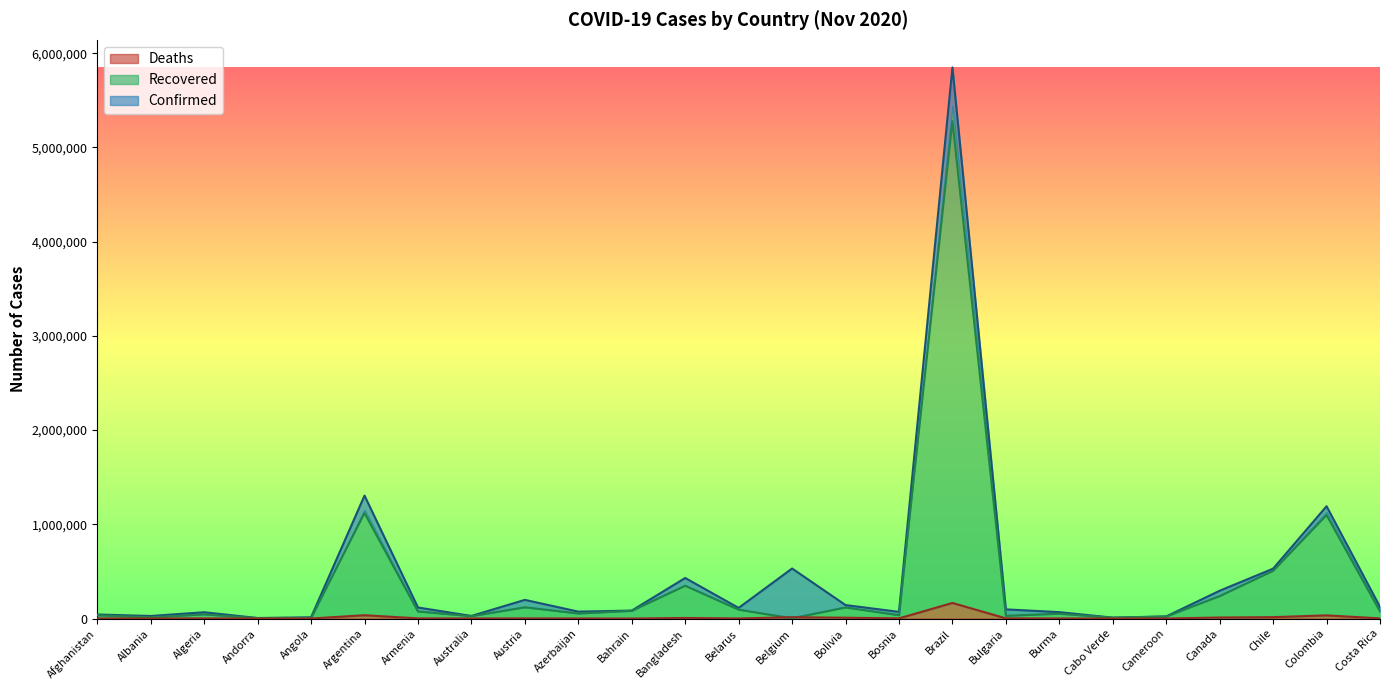

Between Brazil and Cabo Verde, which is larger?

Brazil